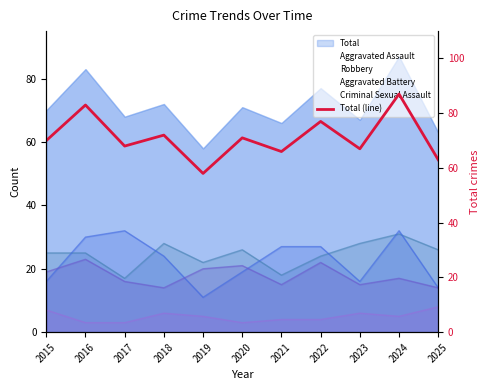

What is the change in value from 2020 to 2023?

-4